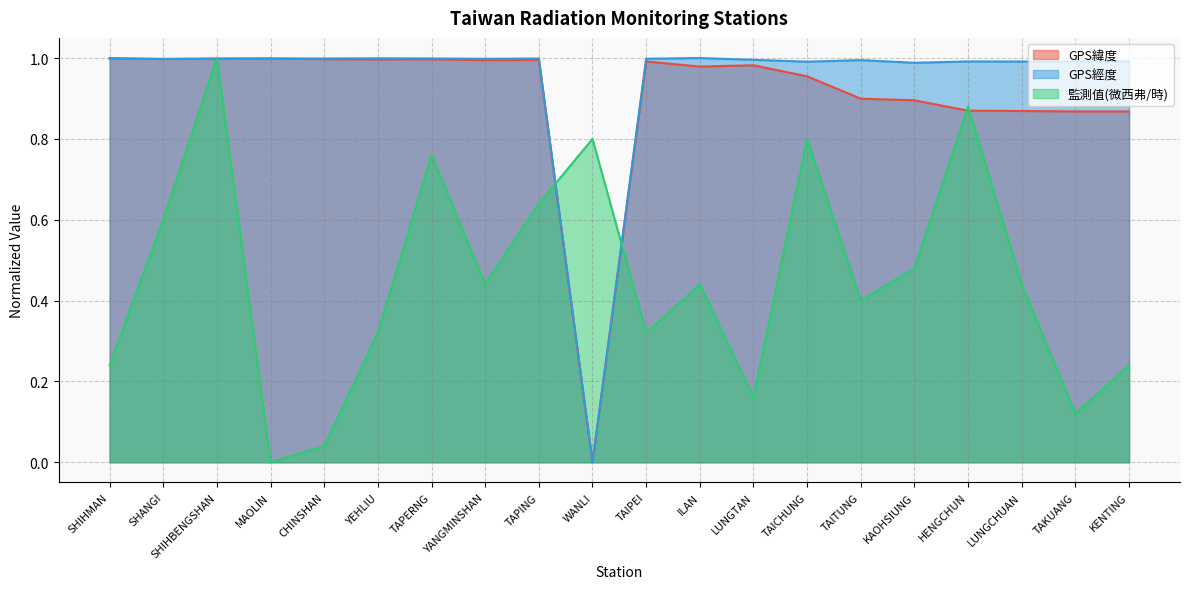

How many data points does each series have?

20